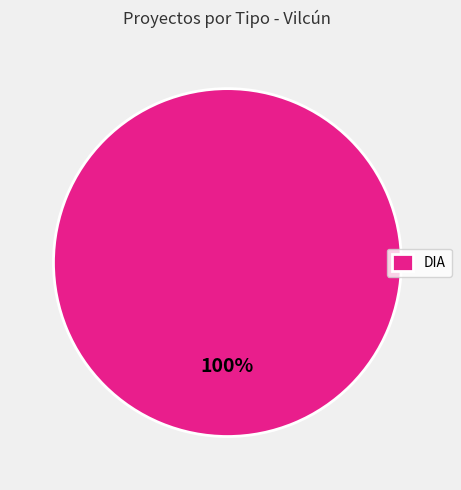

Does DIA represent more than half of the total?

Yes